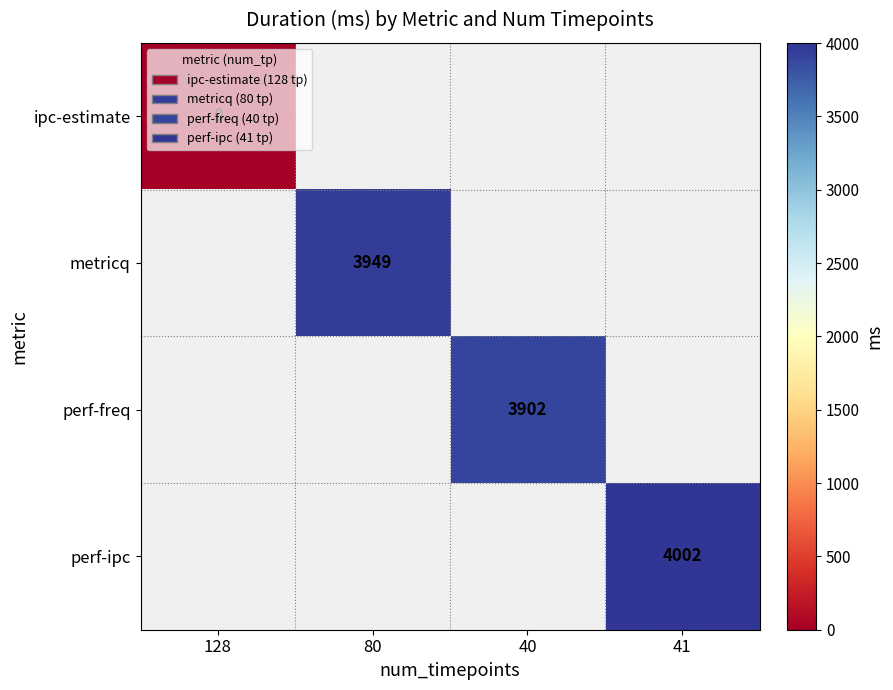

True or false: metricq has a value of 3949 at 80.

True